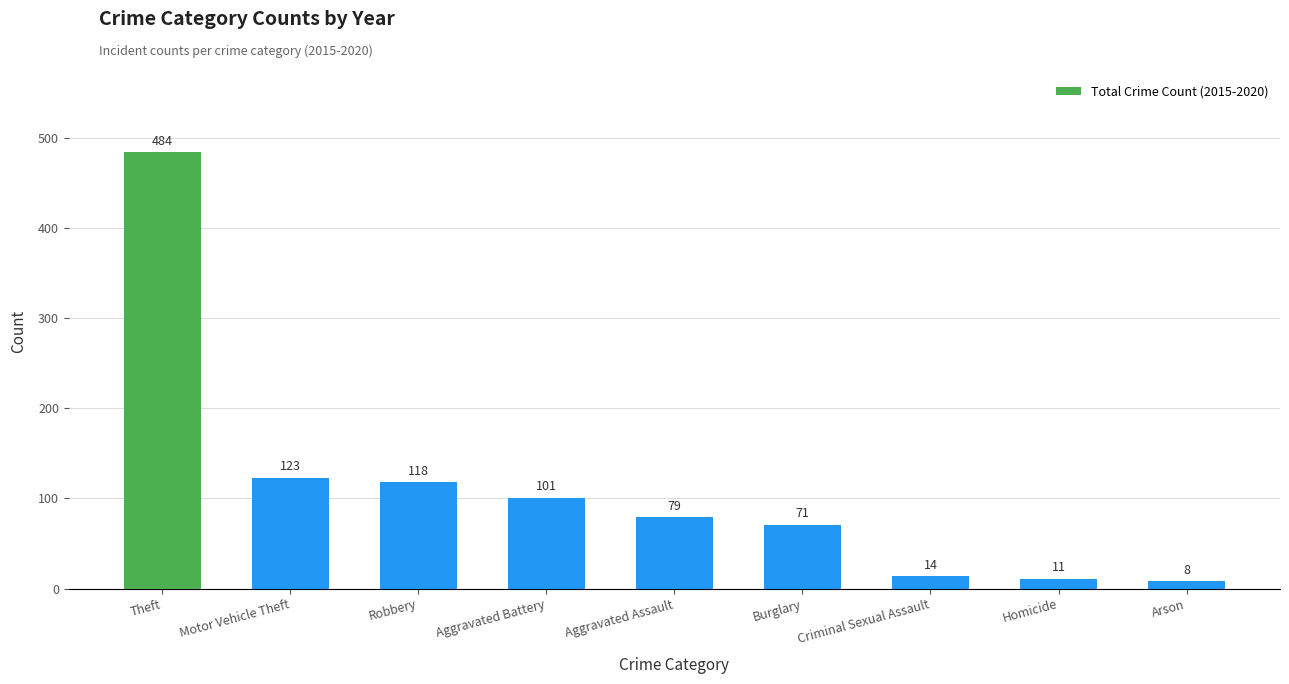

List the labels in order of value, smallest first.

Arson, Homicide, Criminal Sexual Assault, Burglary, Aggravated Assault, Aggravated Battery, Robbery, Motor Vehicle Theft, Theft